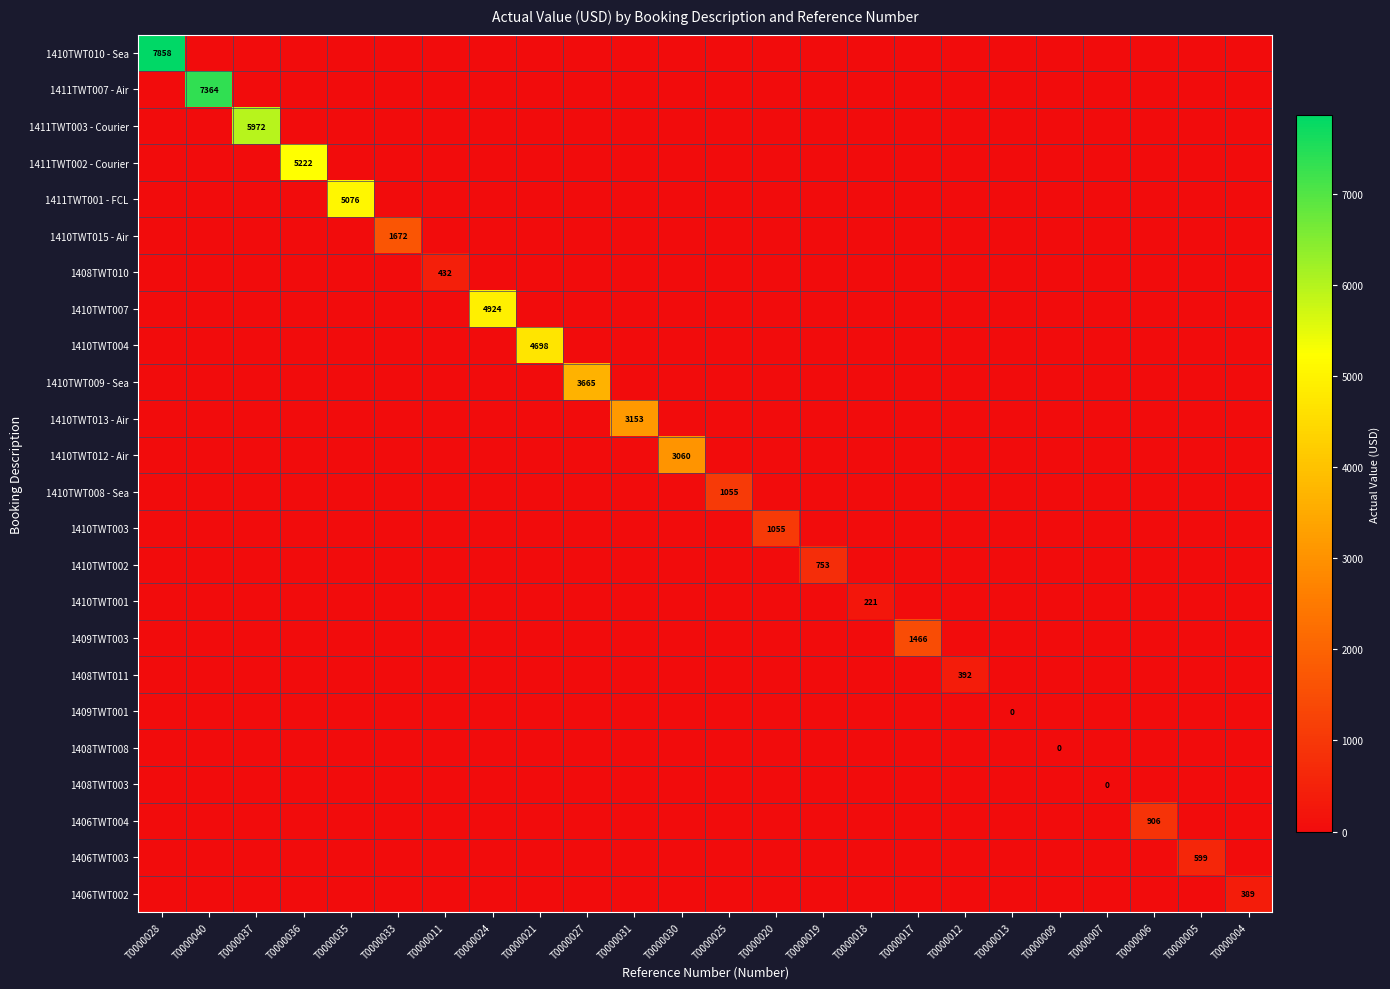

True or false: 1408TWT011 has a value of 514 at T0000012.

False